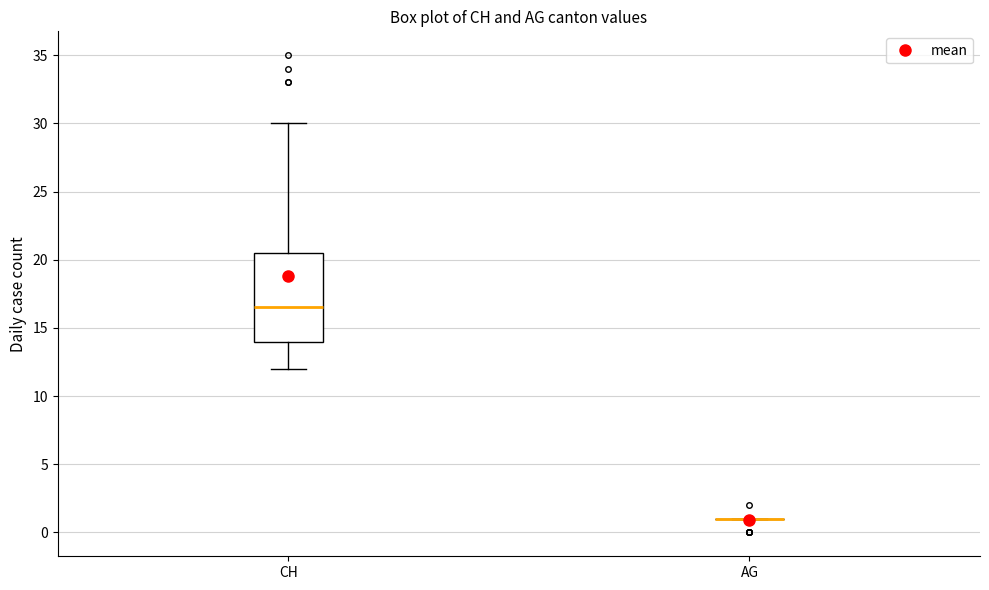

Comparing the boxes themselves (not the whiskers), which one is the tallest?

CH